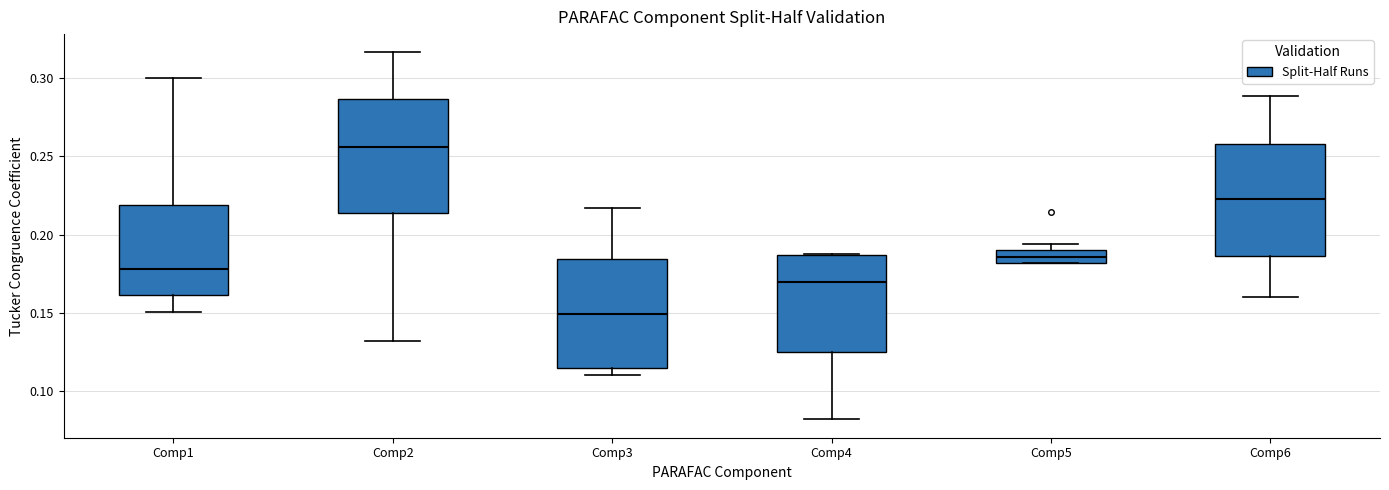

Reading left to right, read every box against the y-axis: the position of its median line, the range the box covers, and the ends of its whiskers. The values are not printed on the chart, so give them approximately, as read against the axis.

Comp1: median 0.180, box 0.160 to 0.220, whiskers 0.150 to 0.300
Comp2: median 0.255, box 0.215 to 0.285, whiskers 0.130 to 0.315
Comp3: median 0.150, box 0.115 to 0.185, whiskers 0.110 to 0.215
Comp4: median 0.170, box 0.125 to 0.185, whiskers 0.080 to 0.190
Comp5: median 0.185, box 0.180 to 0.190, whiskers 0.180 to 0.195
Comp6: median 0.225, box 0.185 to 0.255, whiskers 0.160 to 0.290